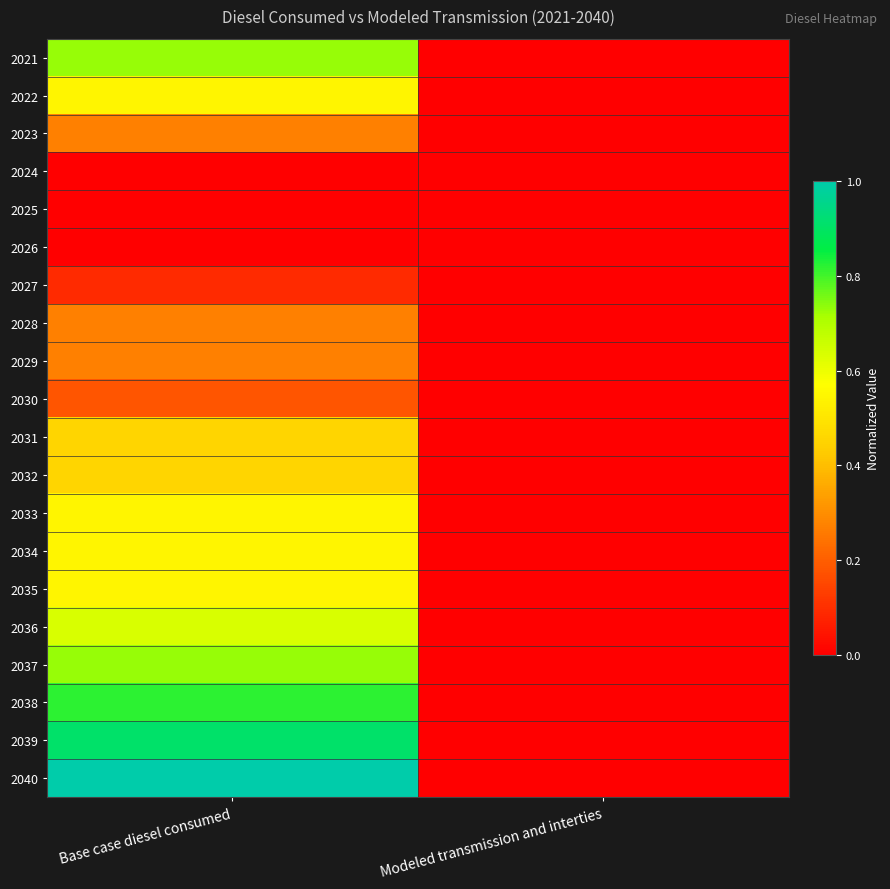

Which series has the largest total across all categories?

2040